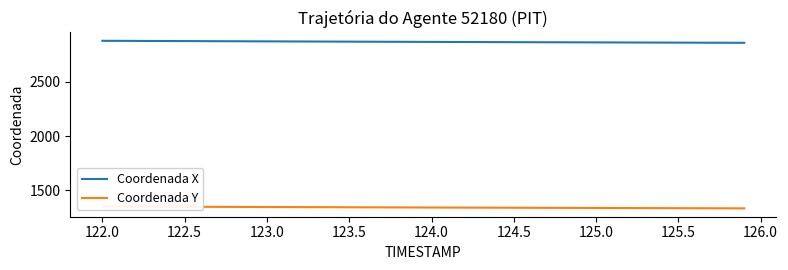

True or false: Coordenada X has more than 2 points higher than both neighbors.

False